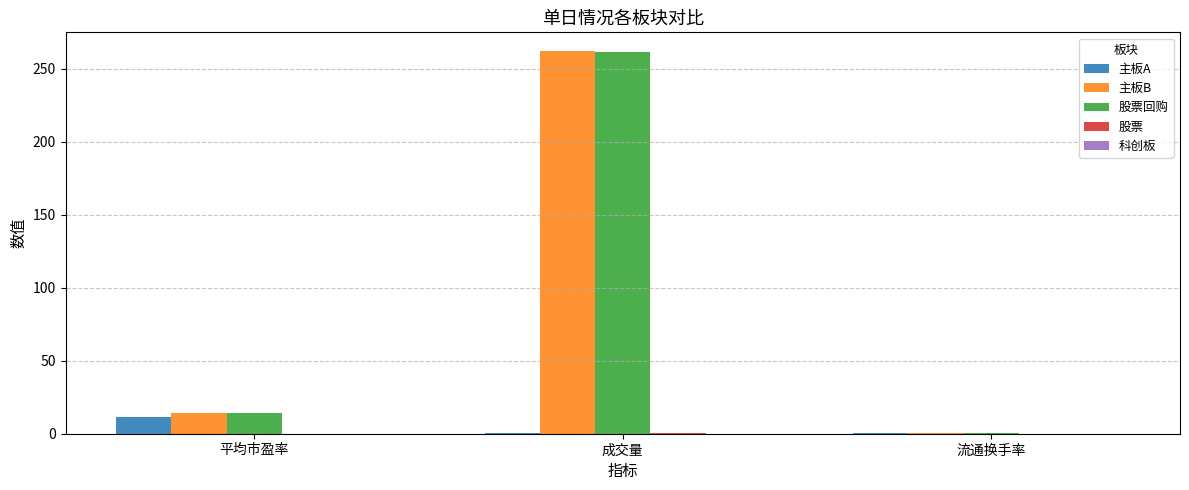

At which label is 主板B closest to 131?

平均市盈率